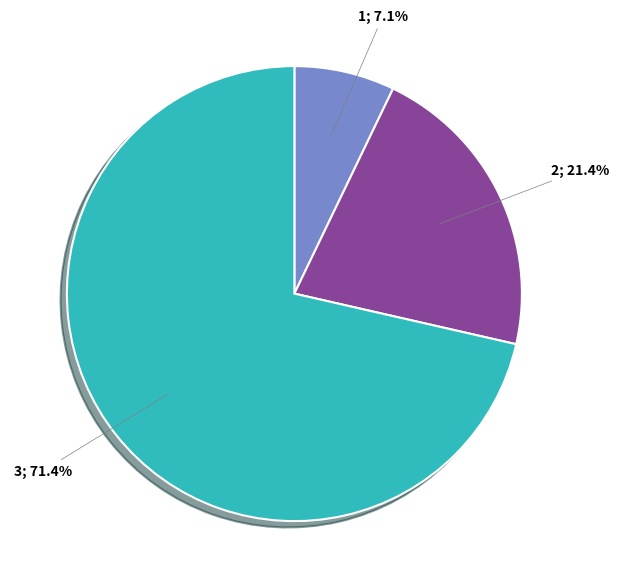

Does any single category account for the majority?

Yes